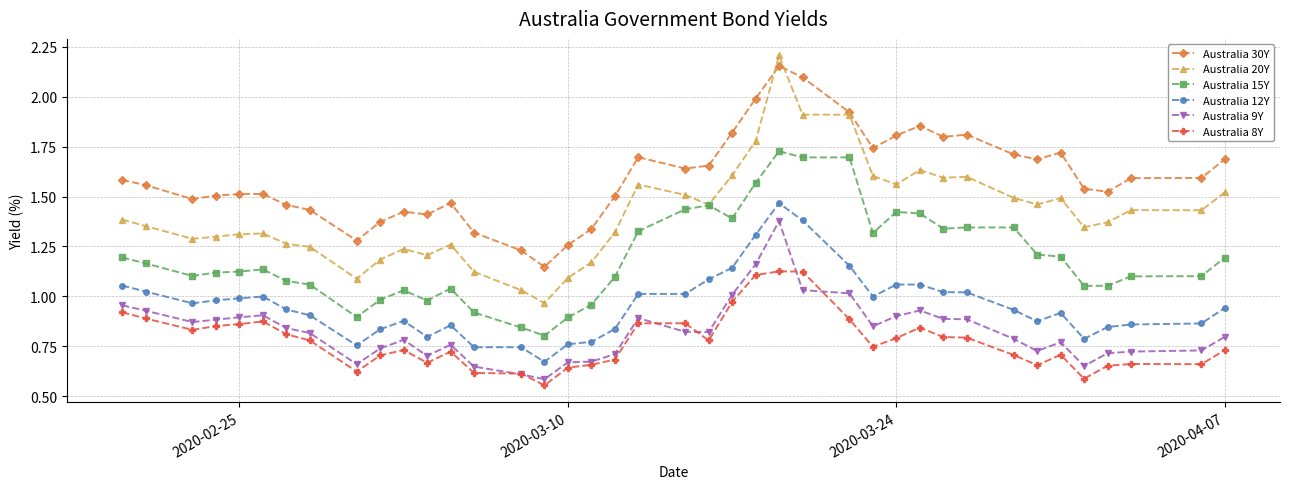

Which series has the largest range (max minus min)?

Australia 20Y